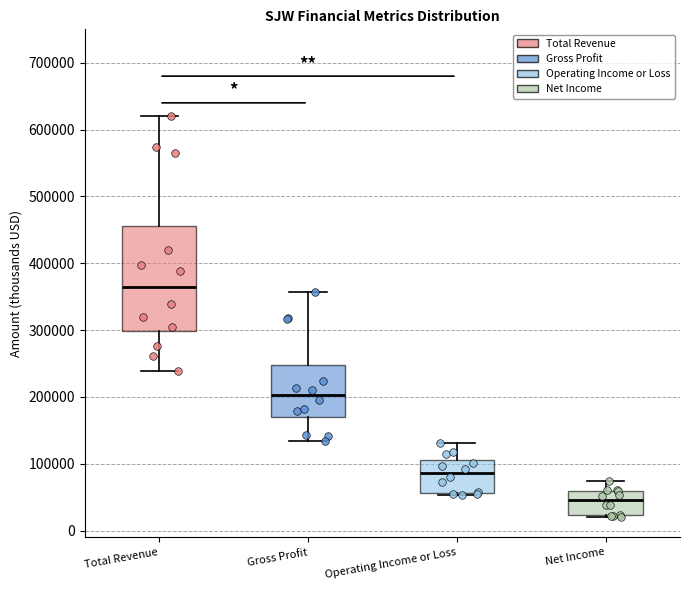

Reading left to right, read every box against the y-axis: the position of its median line, the range the box covers, and the ends of its whiskers. The values are not printed on the chart, so give them approximately, as read against the axis.

Total Revenue: median 360000, box 300000 to 460000, whiskers 240000 to 620000
Gross Profit: median 200000, box 170000 to 250000, whiskers 130000 to 360000
Operating Income or Loss: median 90000, box 60000 to 100000, whiskers 50000 to 130000
Net Income: median 50000, box 20000 to 60000, whiskers 20000 to 70000